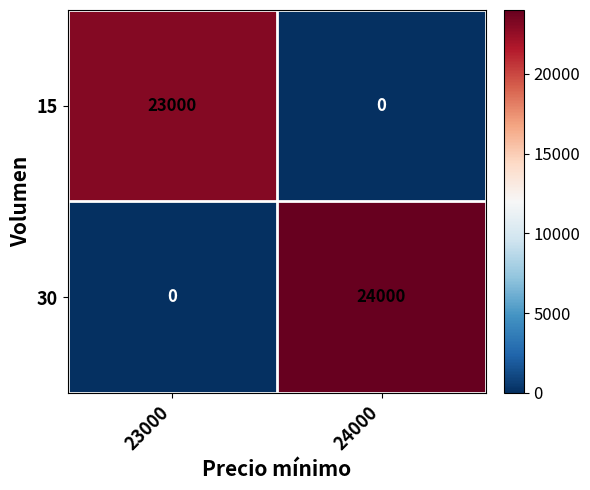

Which series has the widest spread of values?

30